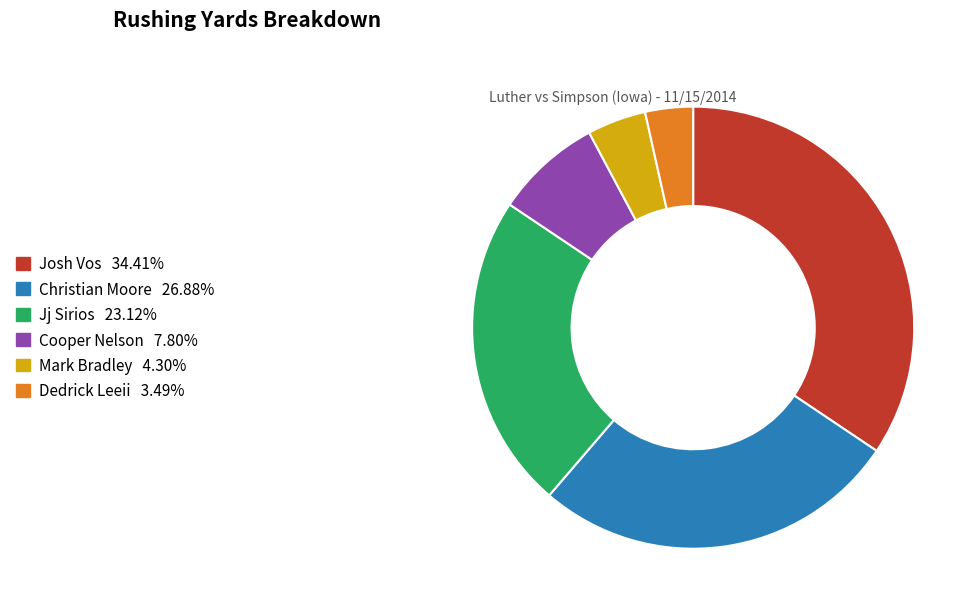

What is the smallest slice in the pie chart?

Dedrick Leeii